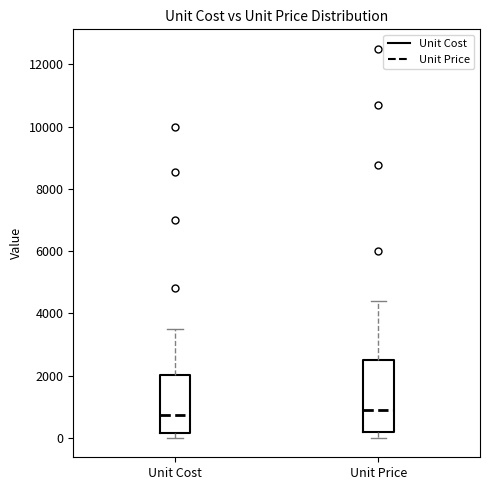

Reading left to right, read every box against the y-axis: the position of its median line, the range the box covers, and the ends of its whiskers. The values are not printed on the chart, so give them approximately, as read against the axis.

Unit Cost: median 800, box 200 to 2000, whiskers 0 to 3600
Unit Price: median 1000, box 200 to 2600, whiskers 0 to 4400